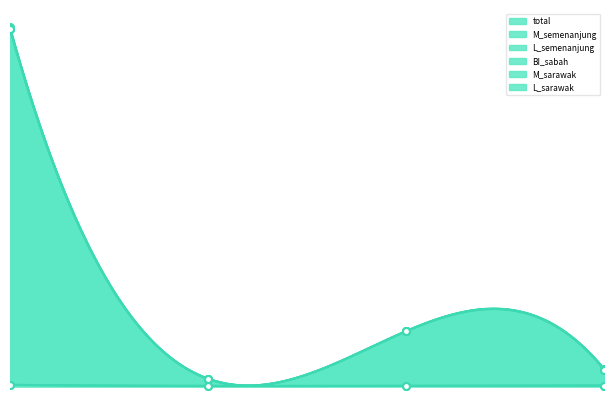

At which label does M_semenanjung reach its minimum?

2.0